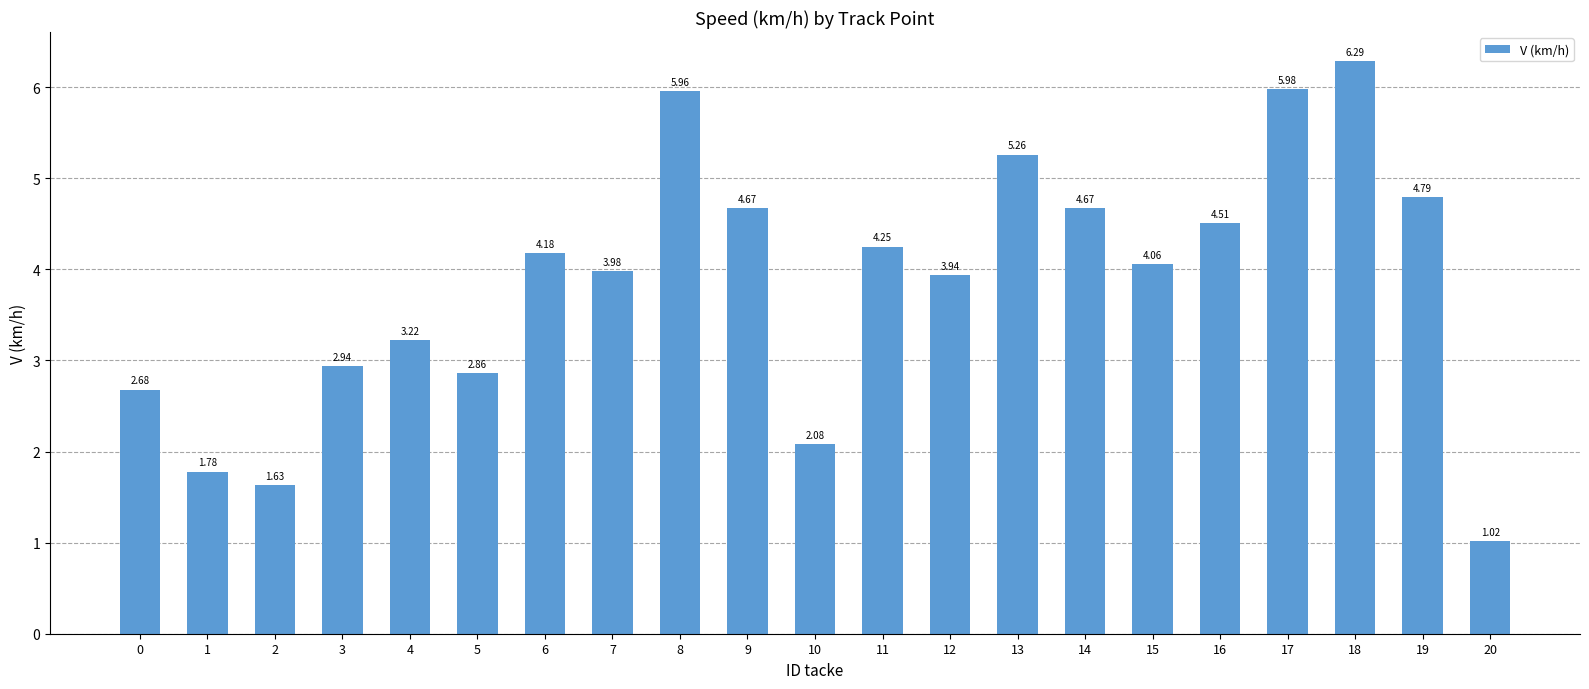

What is the sum of all values?

80.8